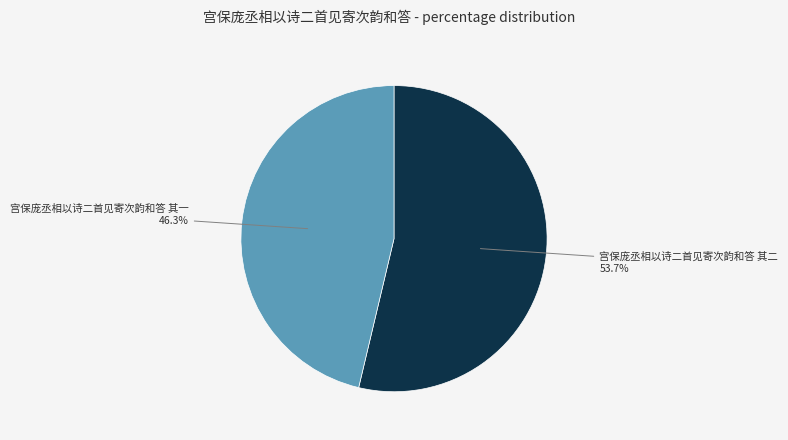

What percentage is the 宫保庞丞相以诗二首见寄次韵和答 其一 slice, to the nearest percent?

46%